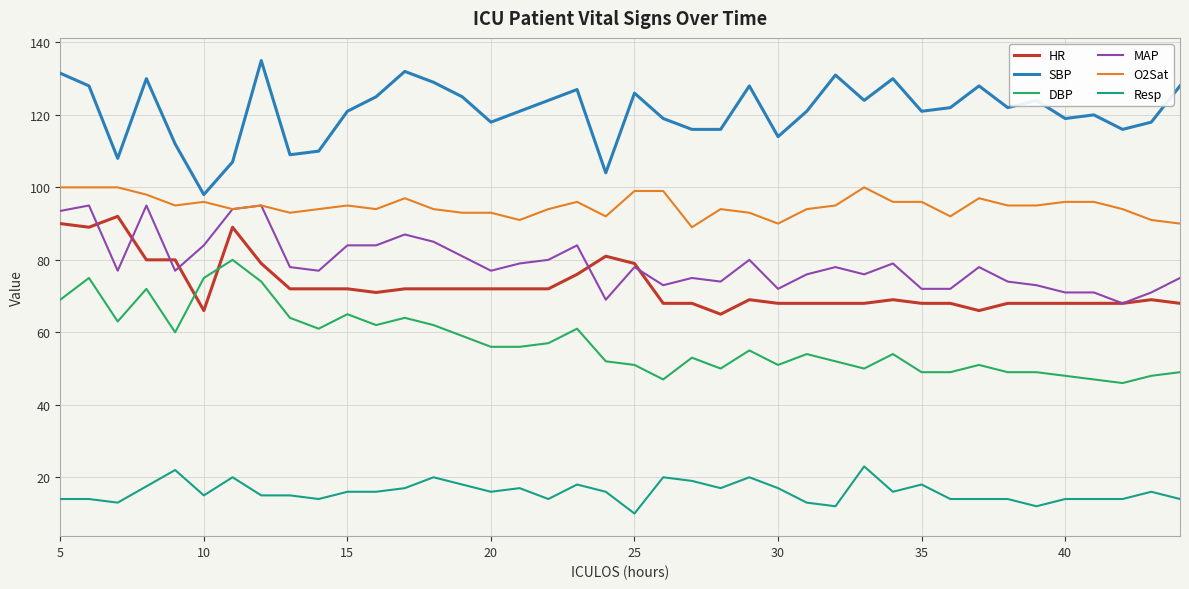

What is the average value of the MAP series?

79.0